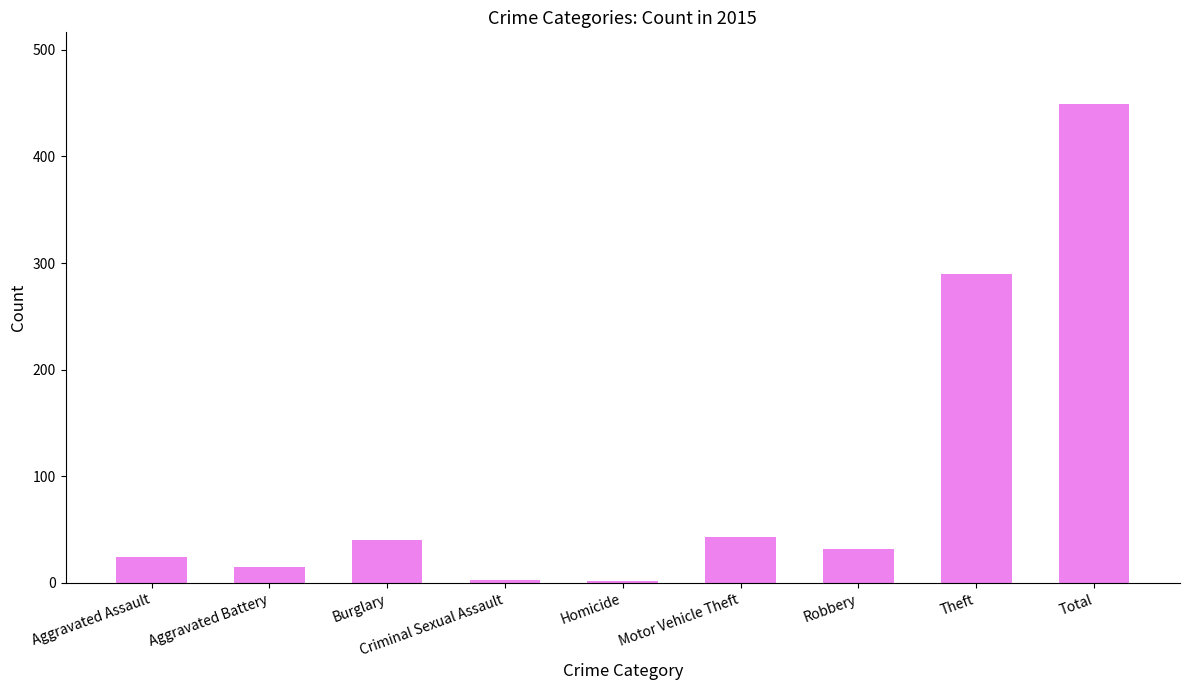

What is the greatest value displayed?

449